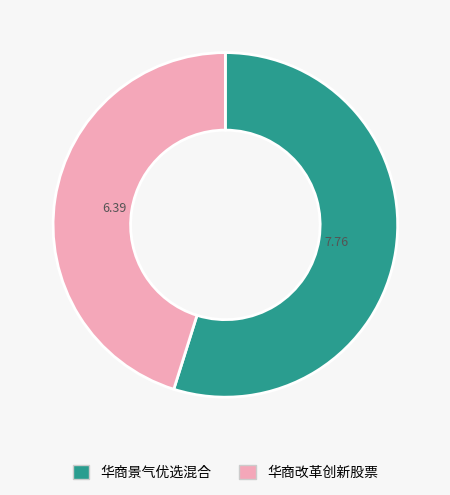

Which slice is the largest?

华商景气优选混合